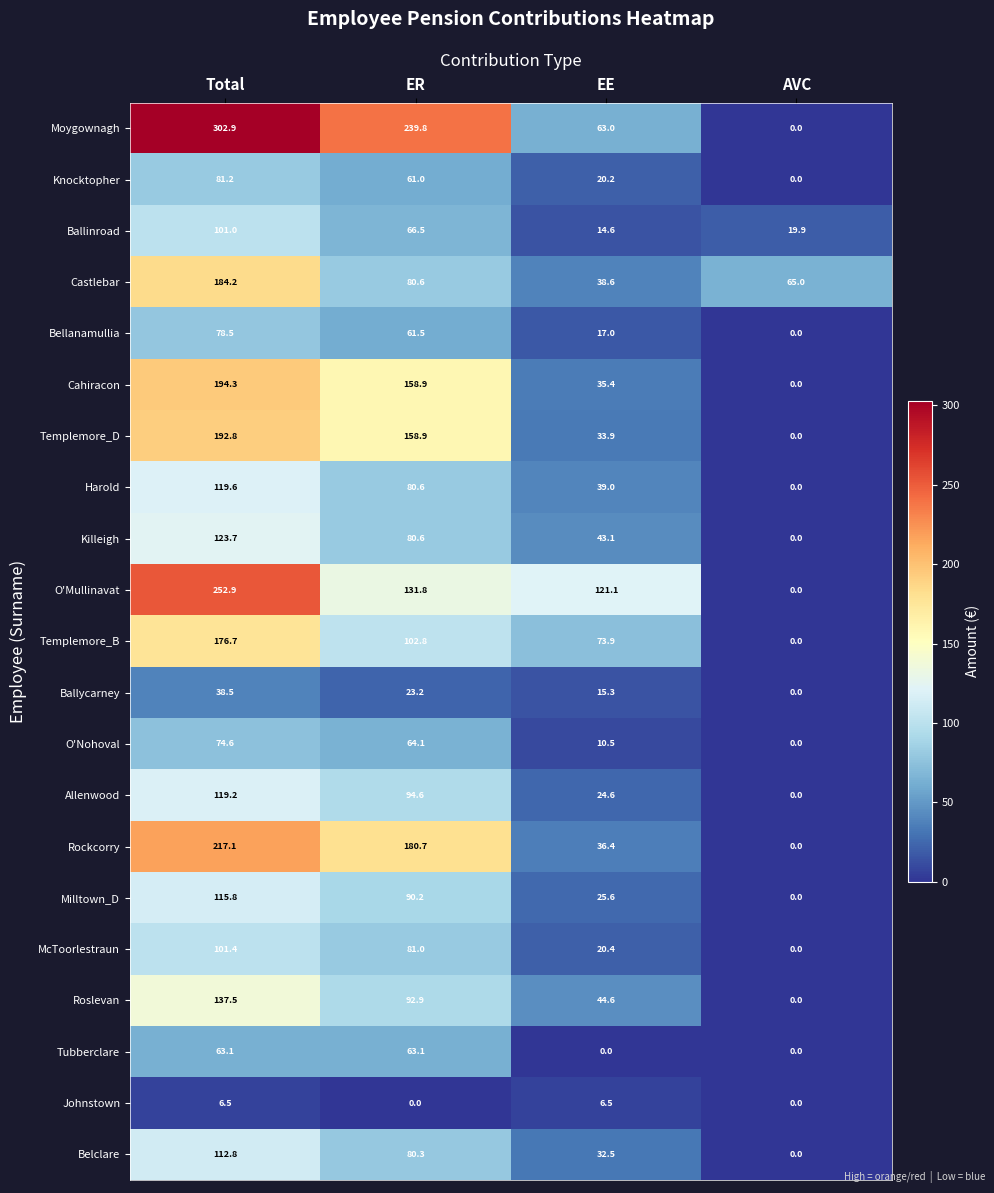

True or false: Bellanamullia has a value of 0.0 at AVC.

True